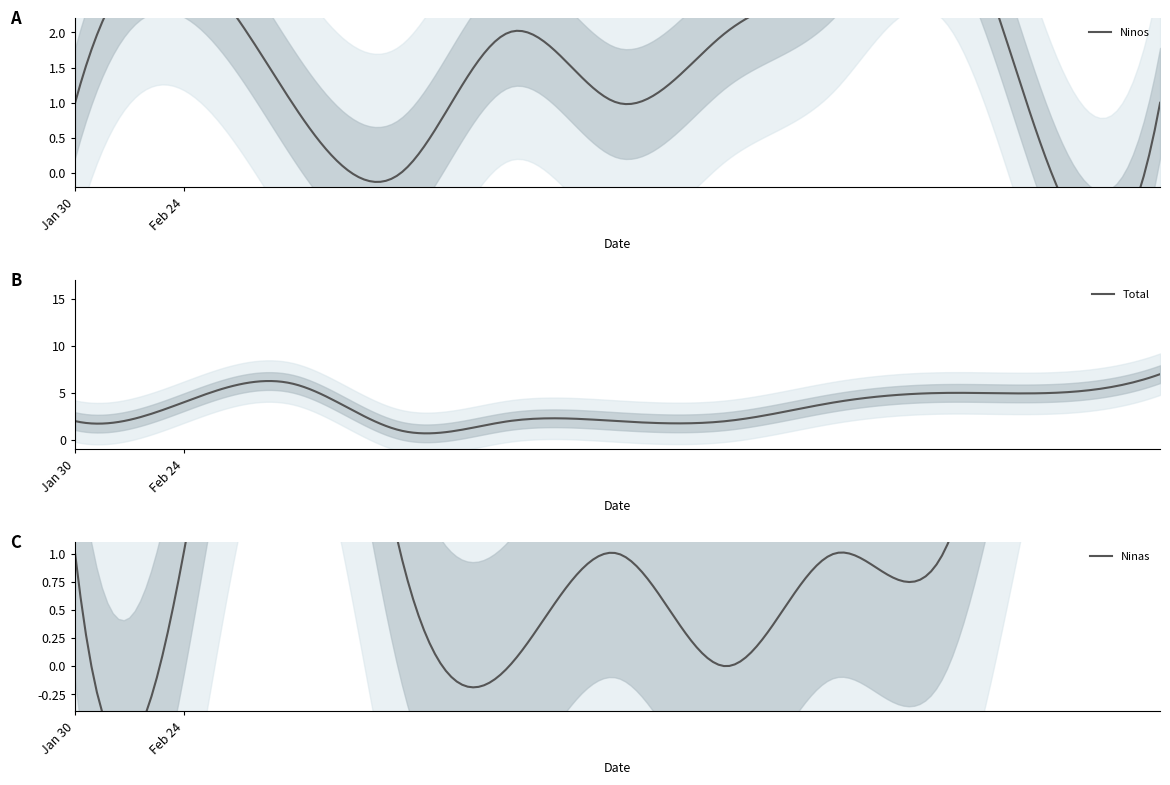

At which category is the sum across all series the highest?

2022-02-24